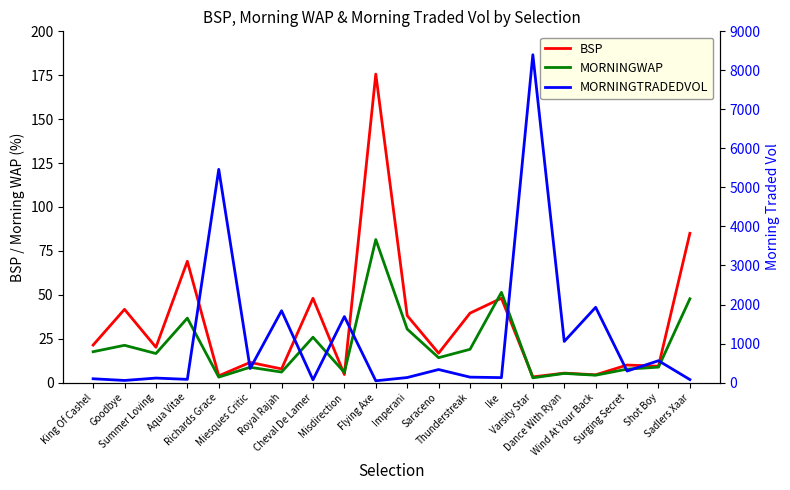

Which series has the largest range (max minus min)?

MORNINGTRADEDVOL